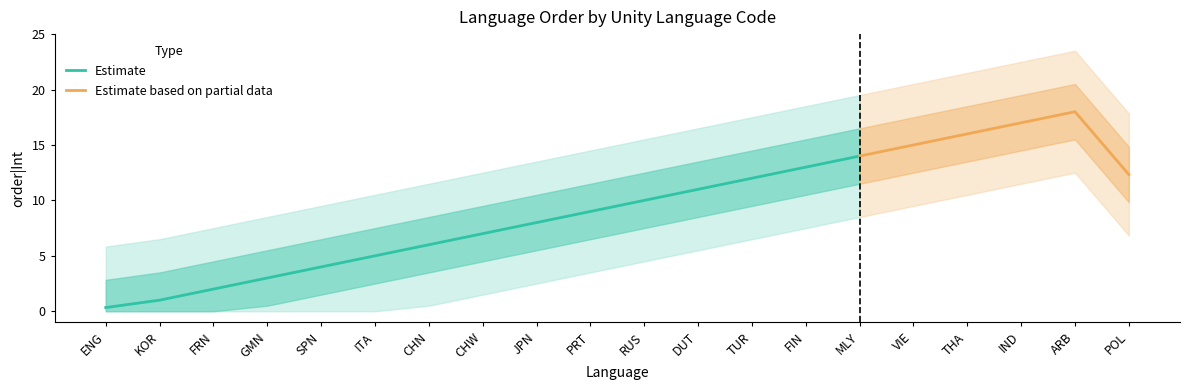

What is the label of the 10th point from the left?

PRT